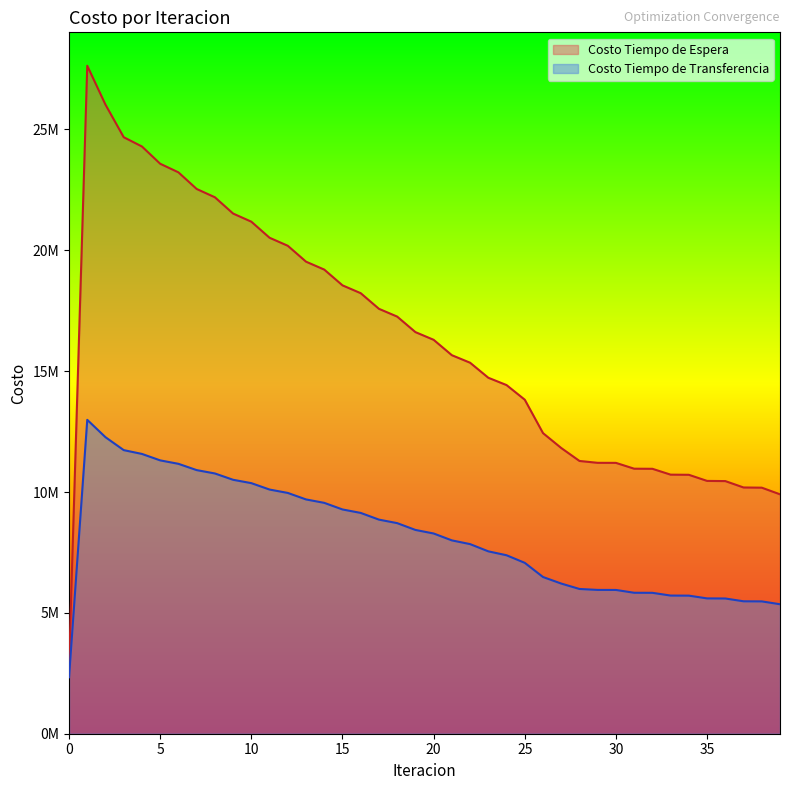

What is the value of the Costo Tiempo de Transferencia point at the 18th from the left?

8857719.2